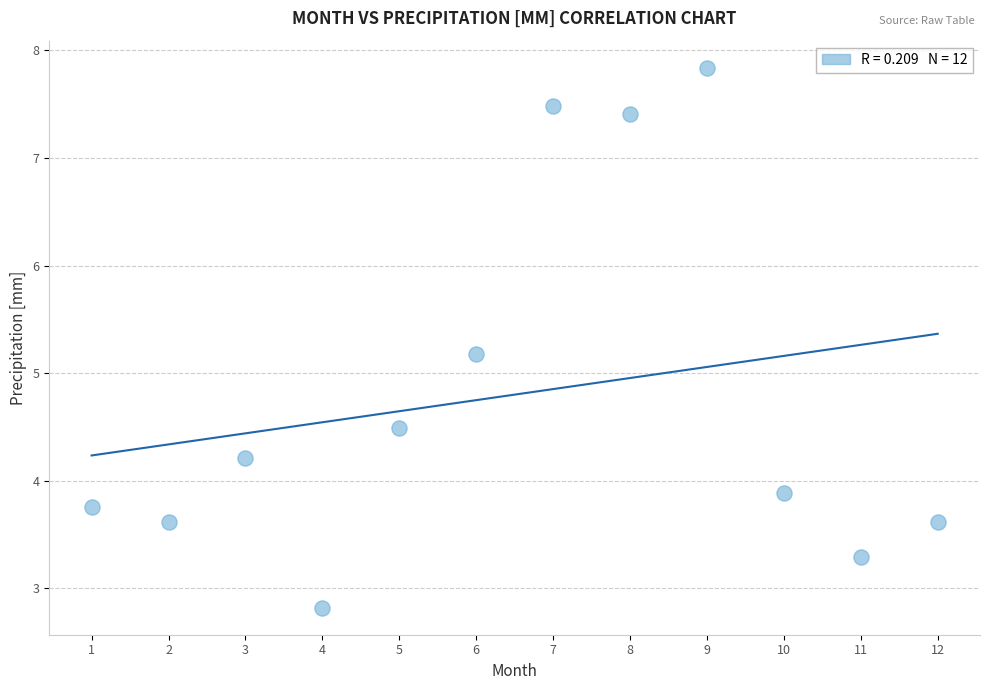

What is the range of X values (max minus min)?

11.0